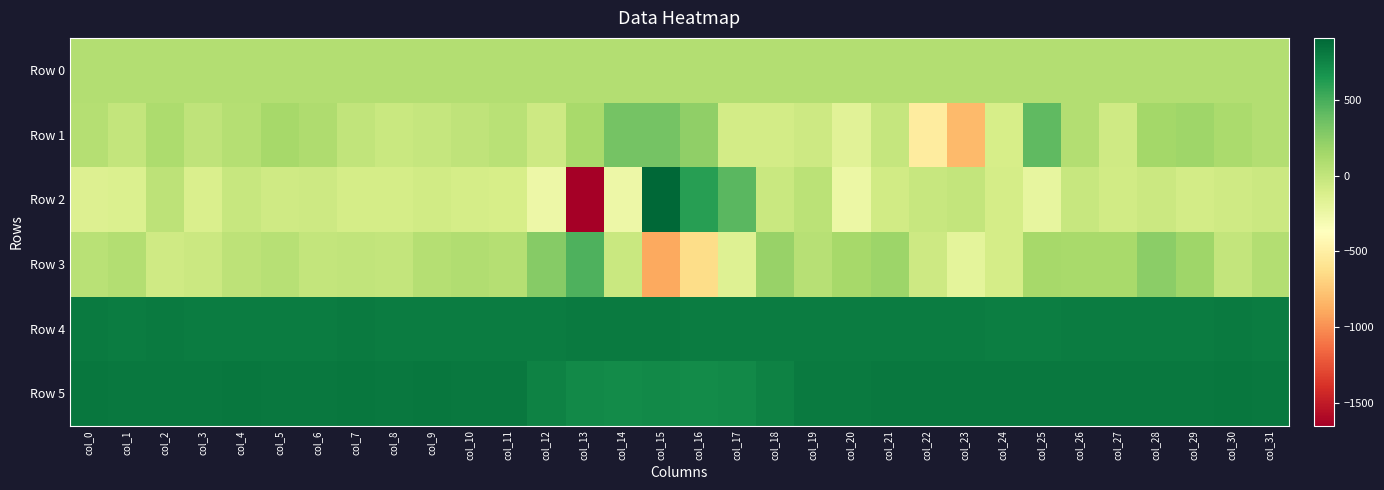

Which series has the largest range (max minus min)?

Row 2